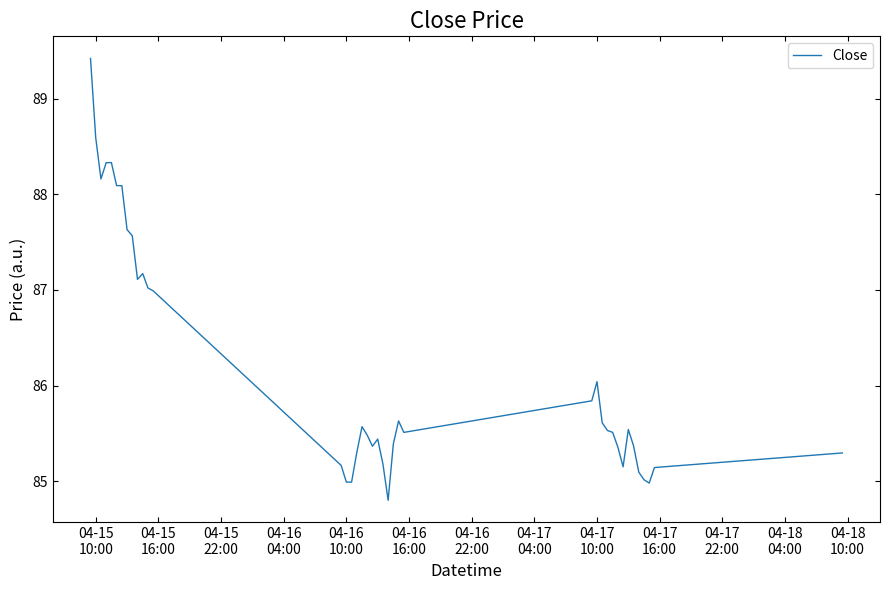

What is the difference between the maximum and minimum values?

4.6